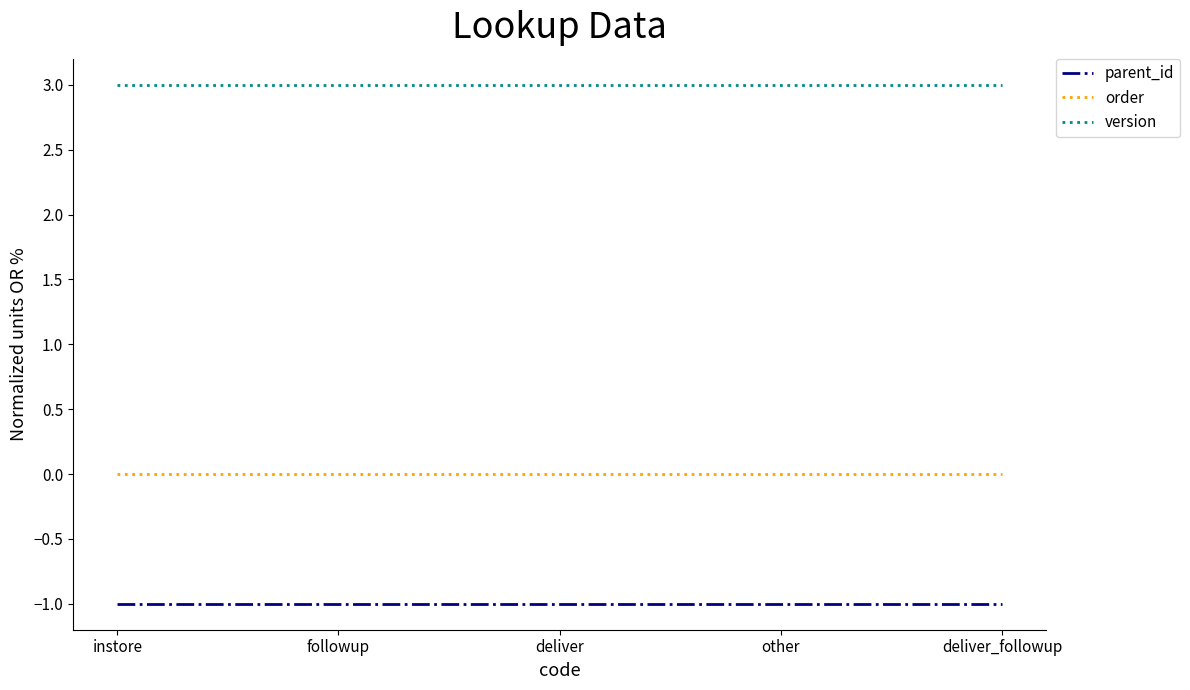

Rank the series at followup from lowest to highest value.

parent_id, order, version